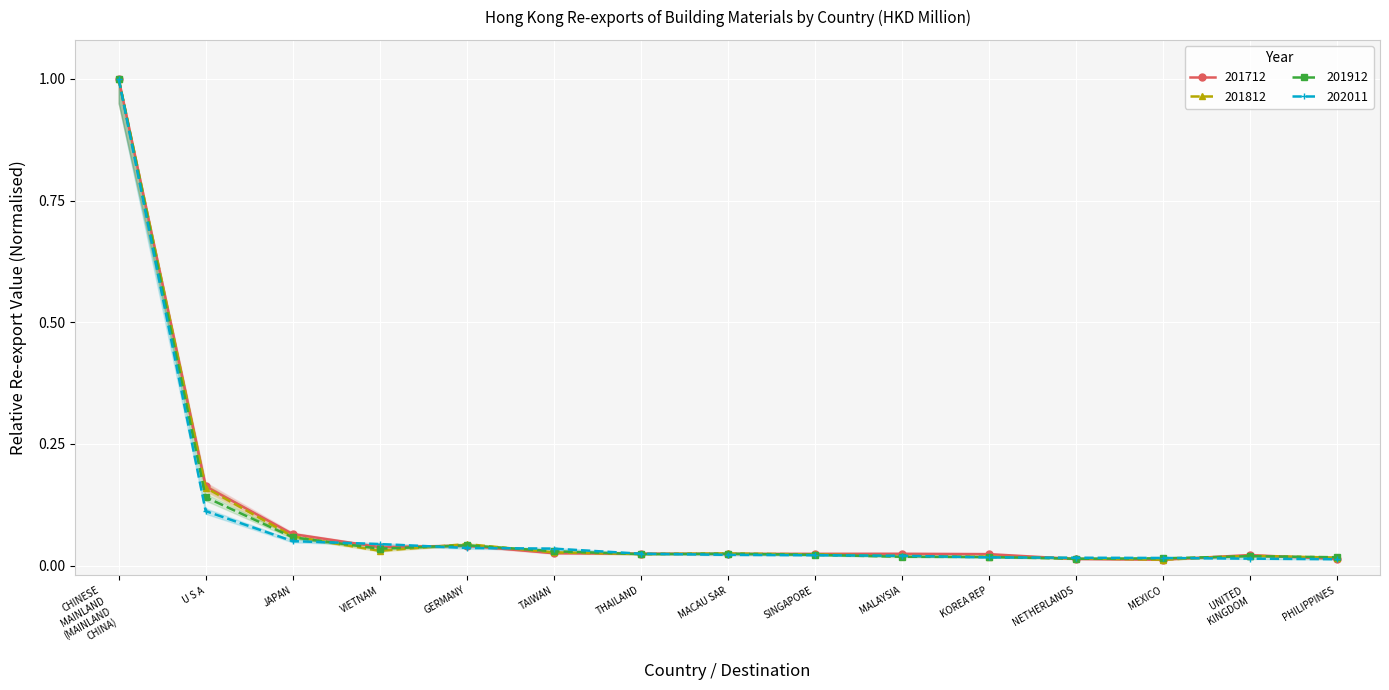

Is the value of 202011 at NETHERLANDS greater than the value of 201712 at TAIWAN?

No